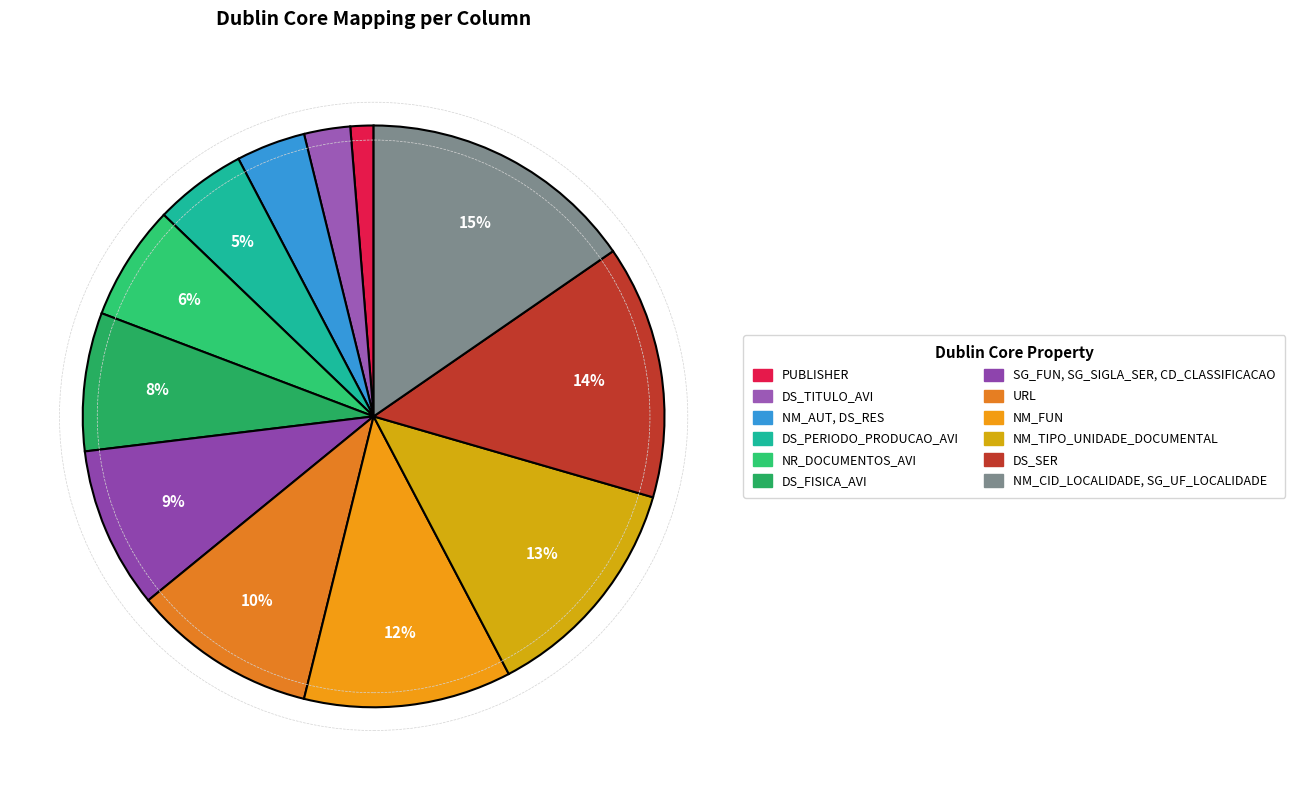

Rank the categories by value from highest to lowest.

NM_CID_LOCALIDADE, SG_UF_LOCALIDADE, DS_SER, NM_TIPO_UNIDADE_DOCUMENTAL, NM_FUN, URL, SG_FUN, SG_SIGLA_SER, CD_CLASSIFICACAO, DS_FISICA_AVI, NR_DOCUMENTOS_AVI, DS_PERIODO_PRODUCAO_AVI, NM_AUT, DS_RES, DS_TITULO_AVI, PUBLISHER